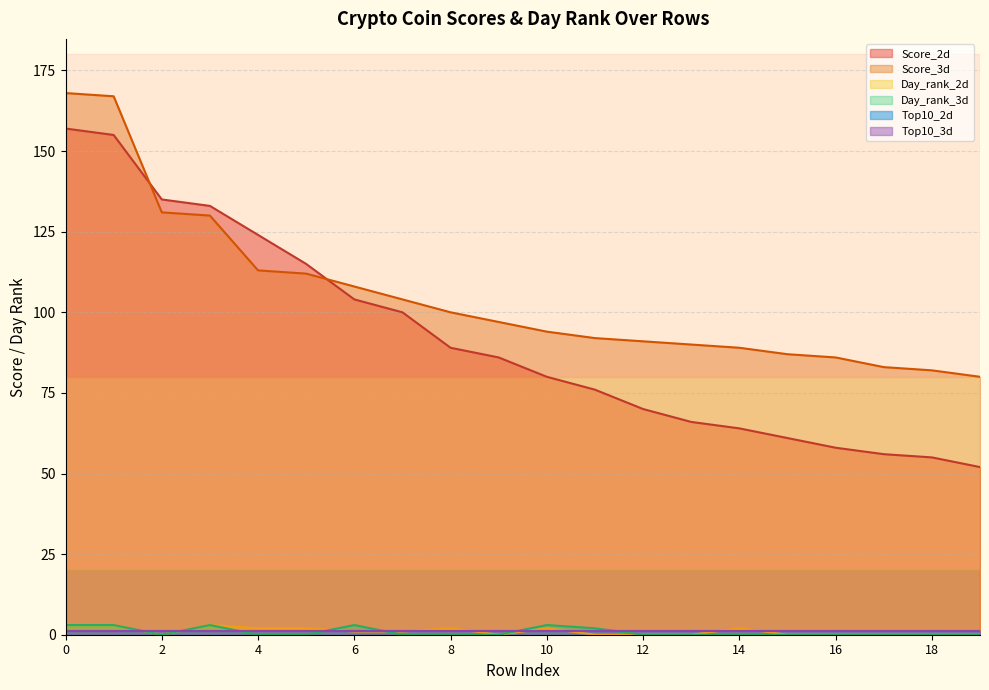

How many data points does each series have?

20